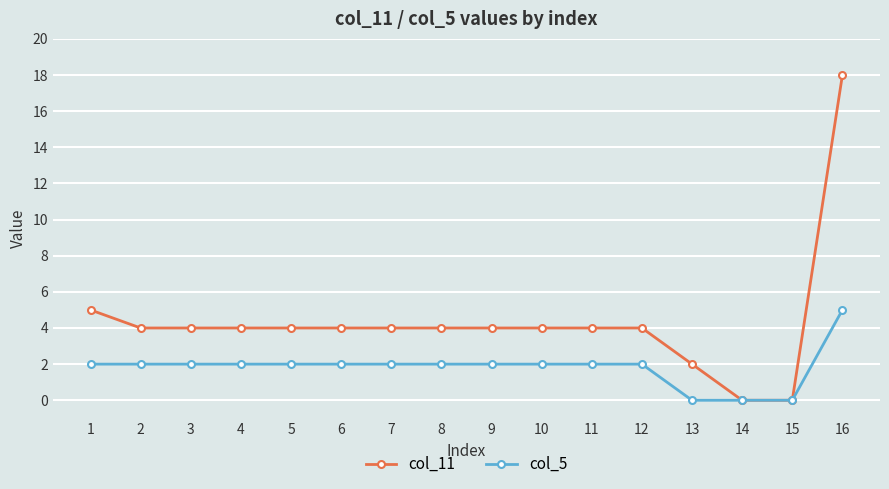

How many distinct data groups are displayed?

2